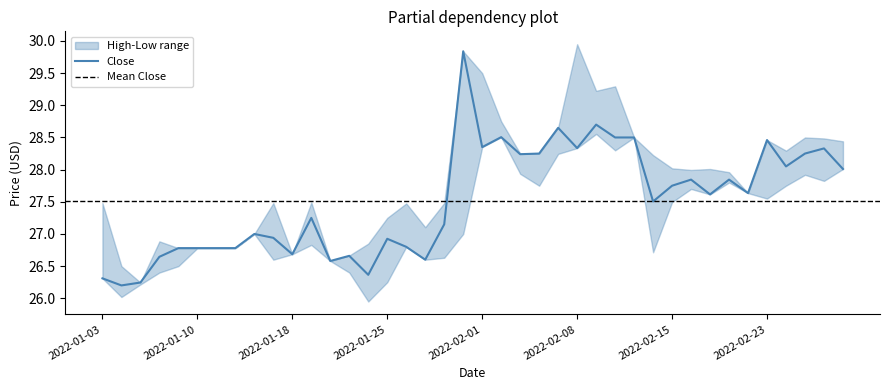

What is the difference between the highest and lowest values at 18?

0.9